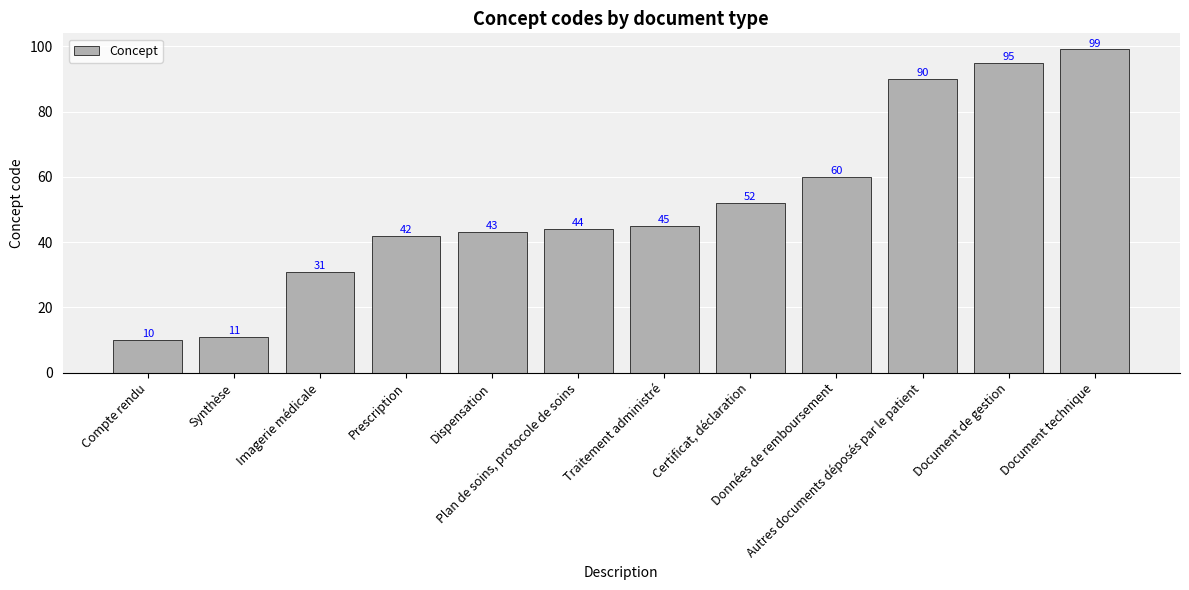

Which category has the lowest value across all series?

Compte rendu